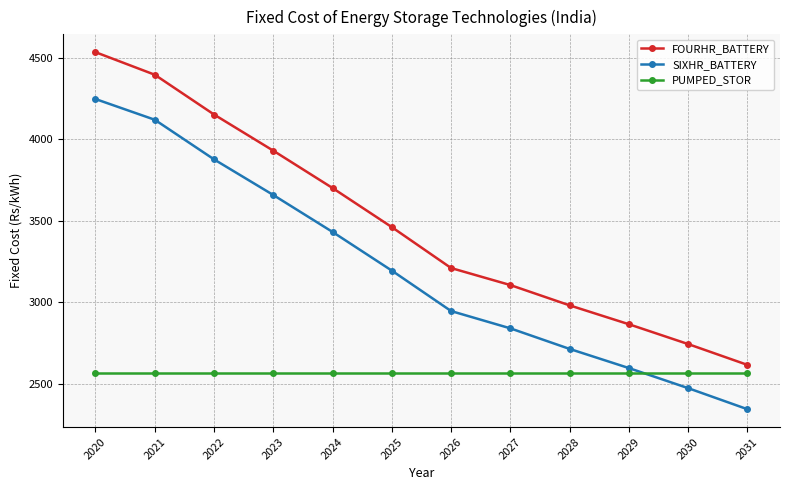

Which series has the widest spread of values?

FOURHR_BATTERY